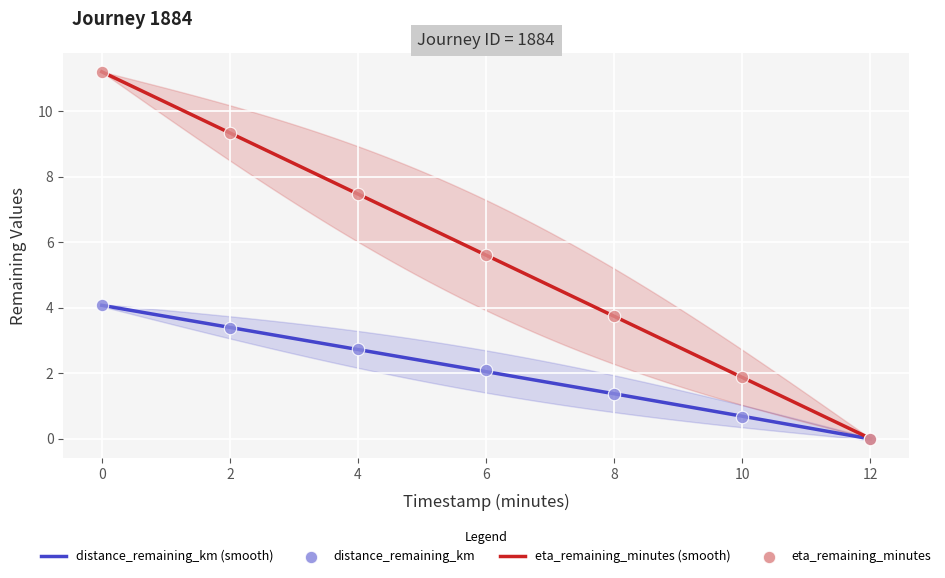

Which series has the largest total across all categories?

eta_remaining_minutes